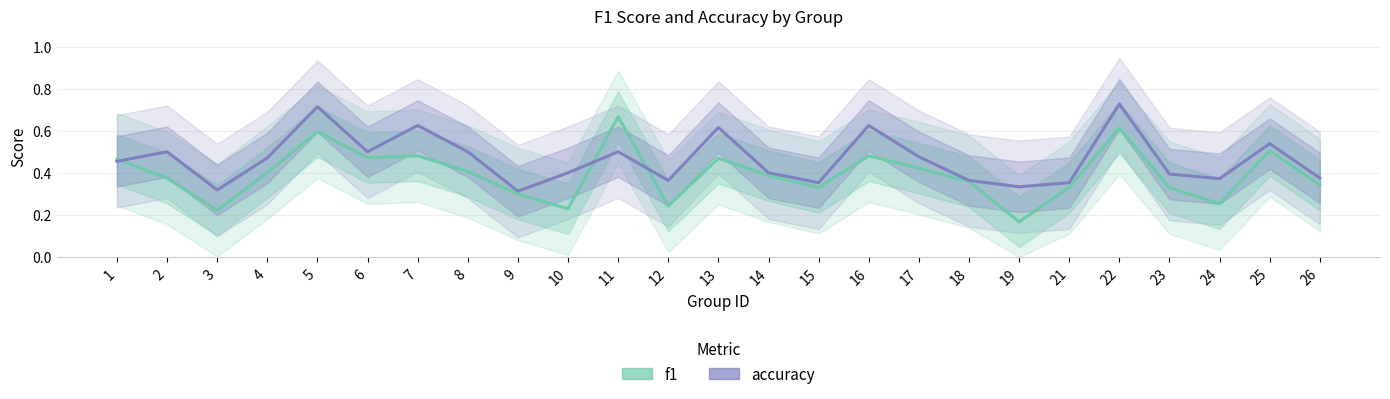

What is the difference between the second highest and second lowest values in the f1 series?

0.4